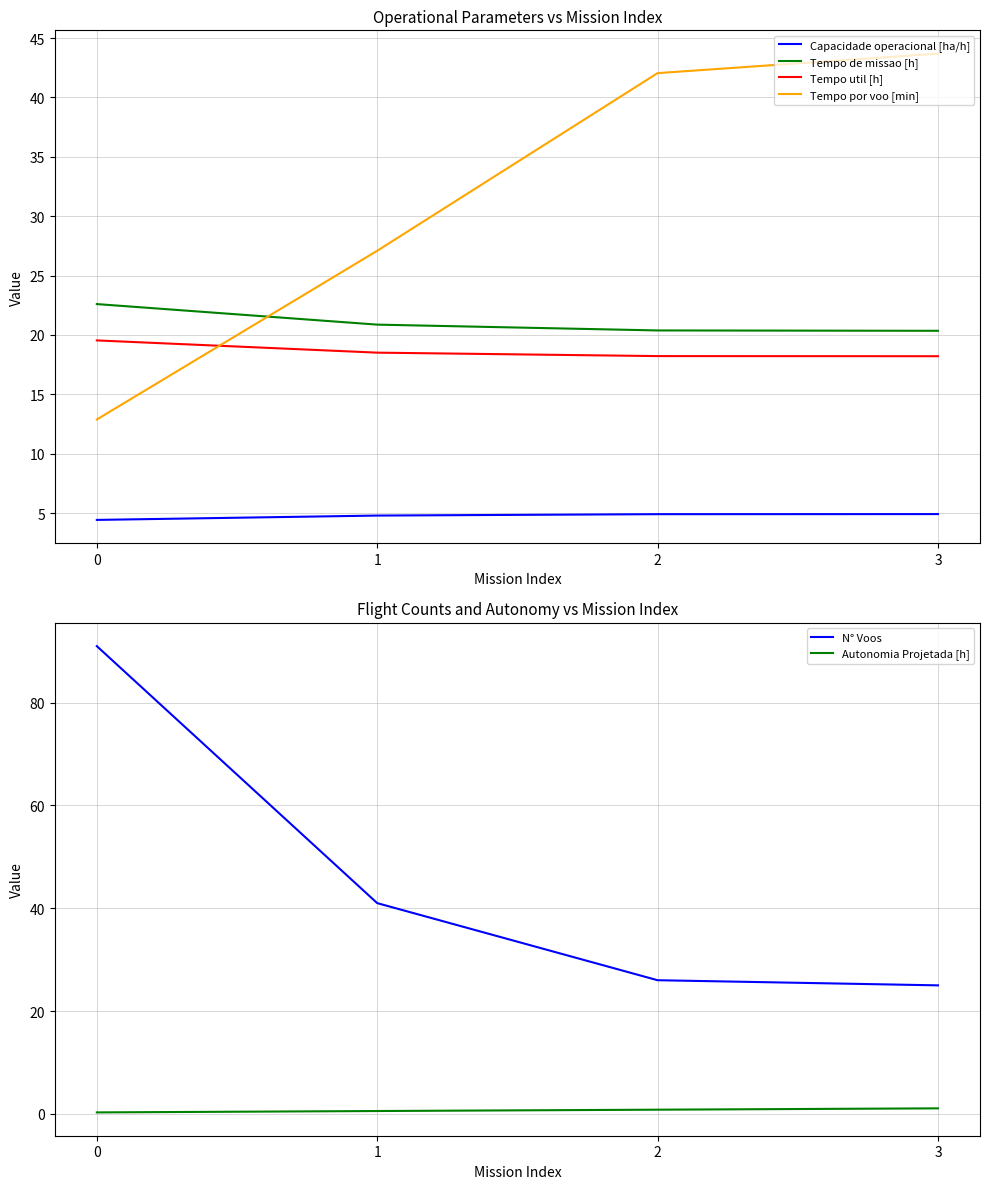

Reading left to right, transcribe all the data shown in this chart.

Capacidade operacional [ha/h]: 0=4.4	1=4.8	2=4.9	3=4.9
Tempo de missao [h]: 0=22.6	1=20.9	2=20.4	3=20.4
Tempo util [h]: 0=19.5	1=18.5	2=18.2	3=18.2
Tempo por voo [min]: 0=12.9	1=27.1	2=42.0	3=43.7
N° Voos: 0=91.0	1=41.0	2=26.0	3=25.0
Autonomia Projetada [h]: 0=0.3	1=0.6	2=0.8	3=1.1